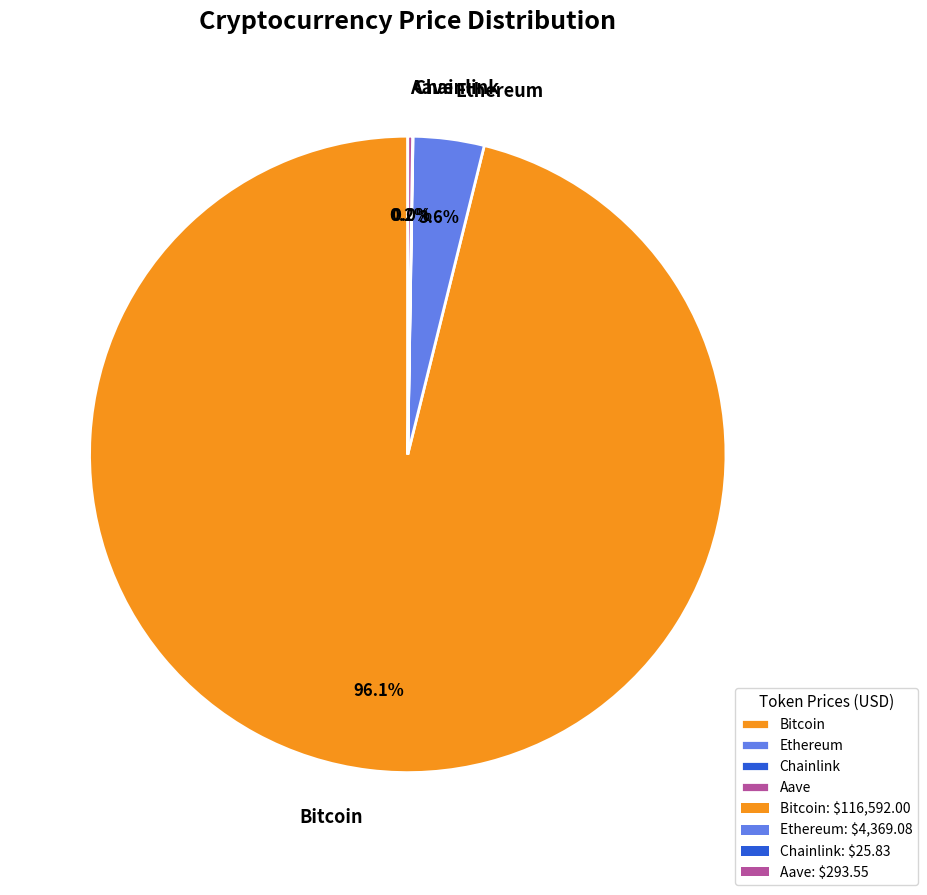

Does any single category account for the majority?

Yes